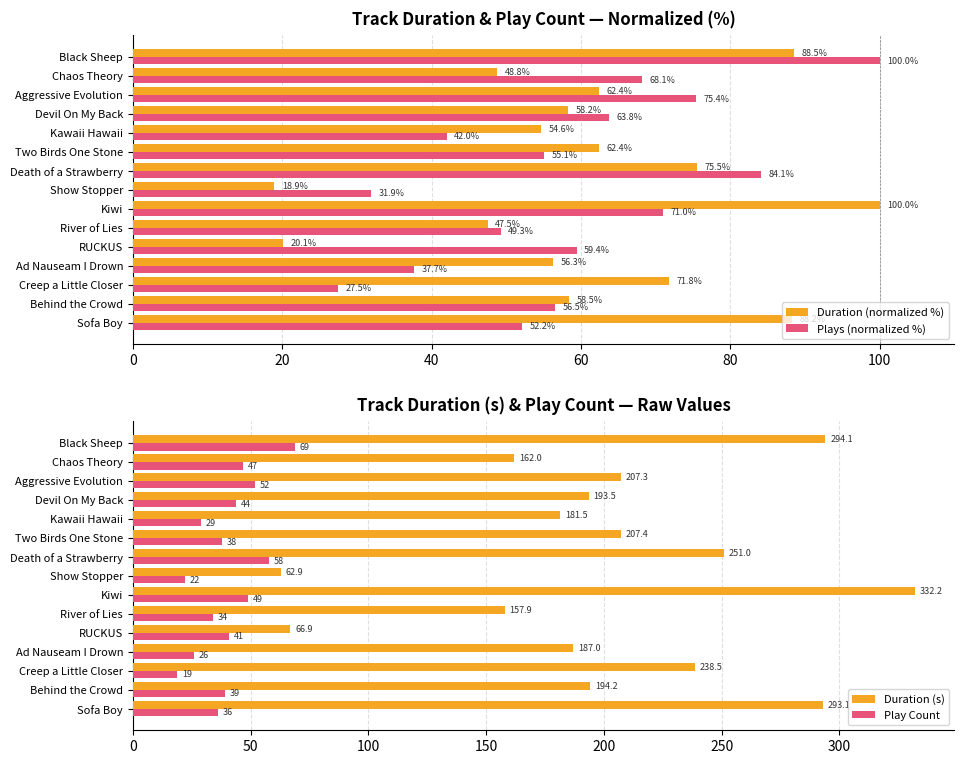

How many groups of bars are there?

15